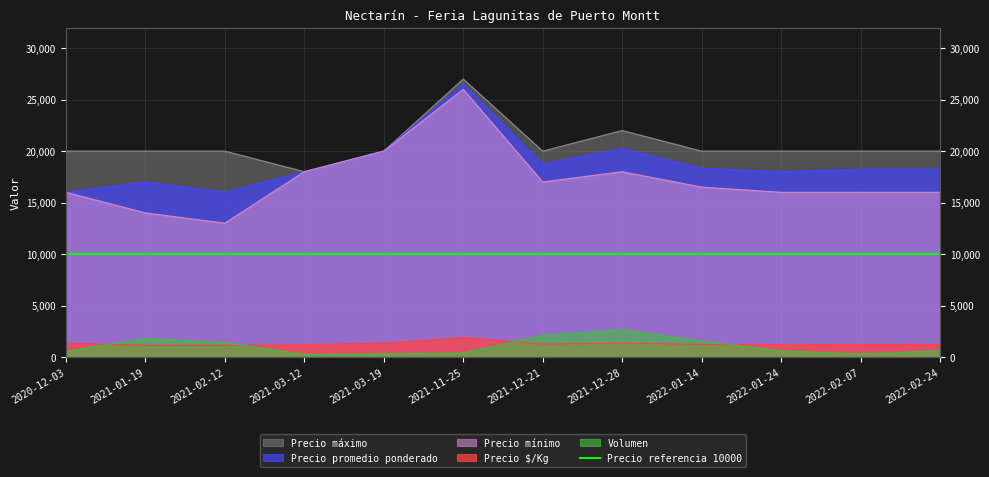

What is the sum of all Precio $/Kg values?

15480